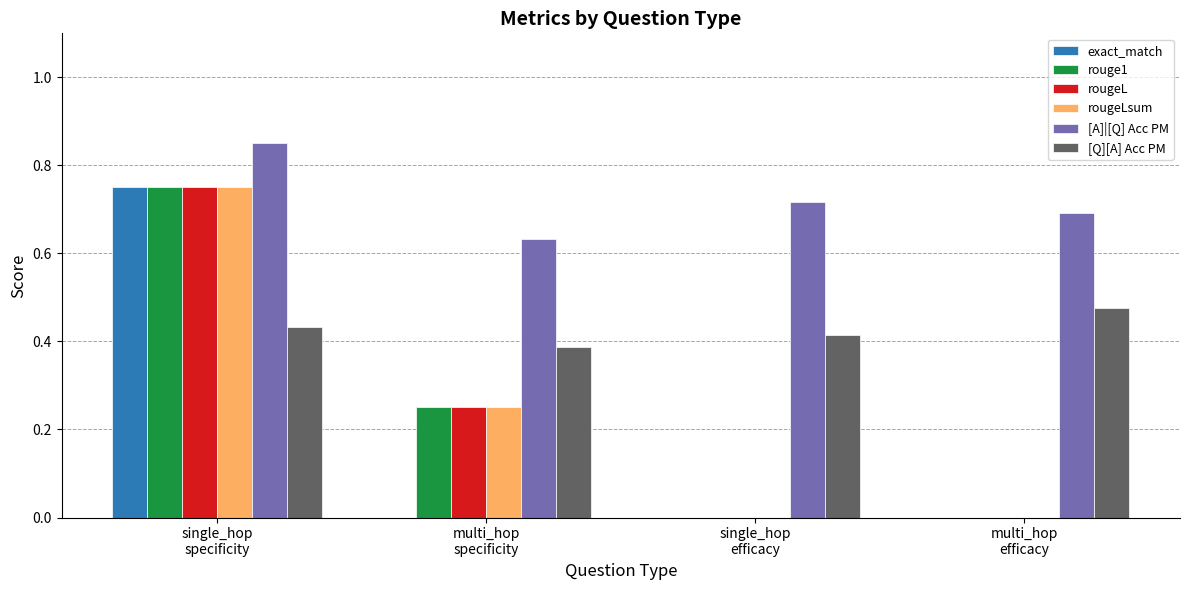

Which series has the largest total across all categories?

[A]|[Q] Acc PM